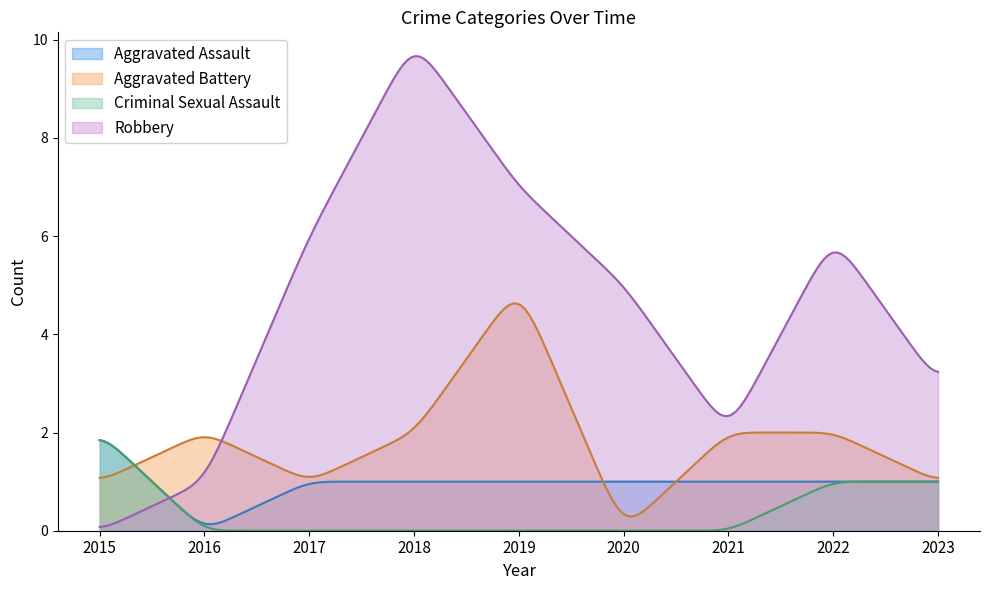

What is the difference between the maximum and second lowest values in the Criminal Sexual Assault series?

1.8